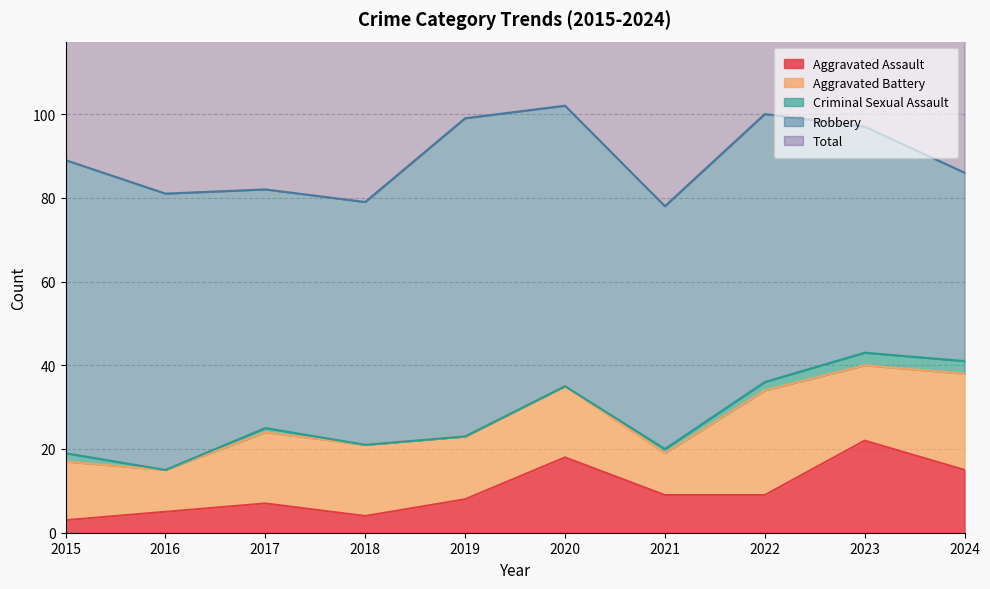

Count the number of categories in the chart.

10